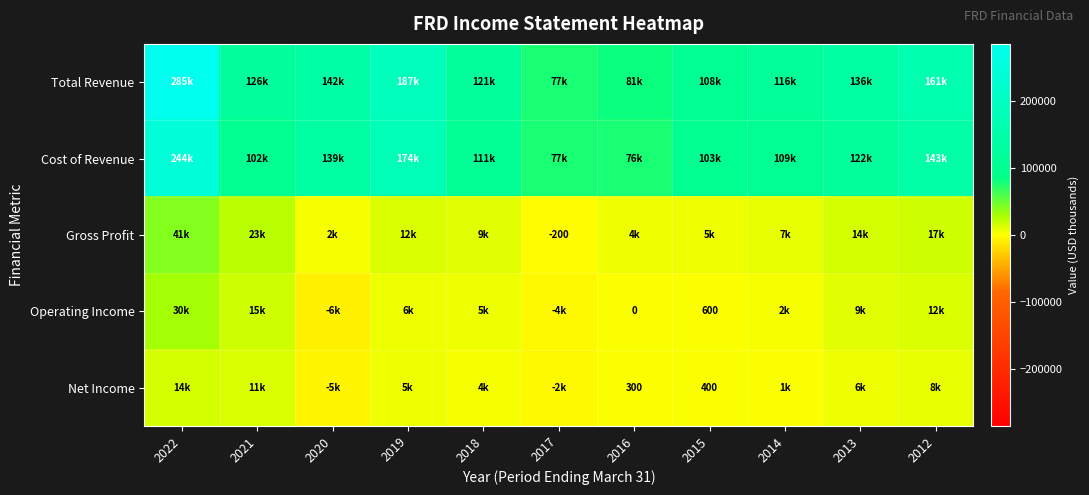

What is the greatest value displayed?

285200